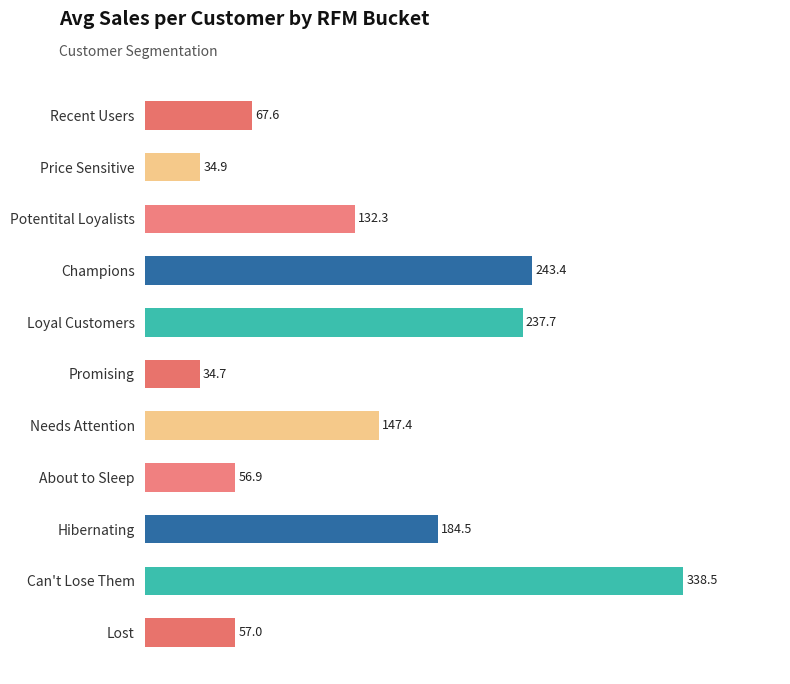

How many data points does each series have?

11